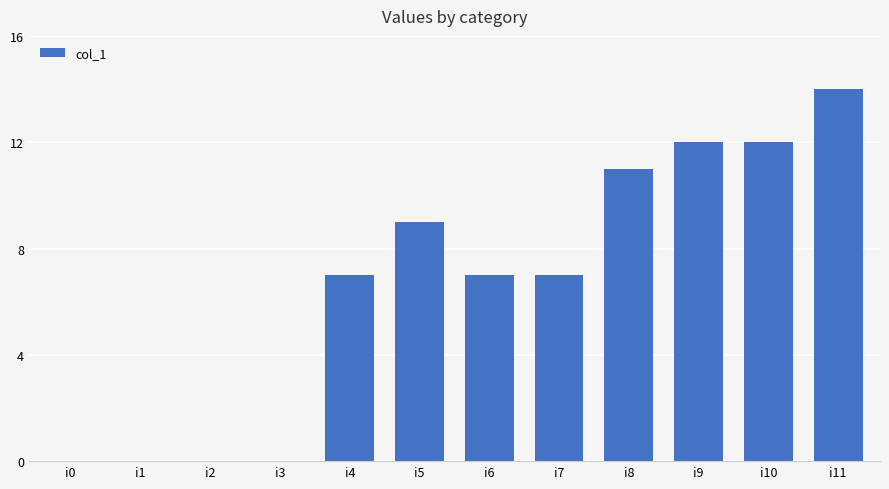

What is the sum of the values at i7 and i0?

7